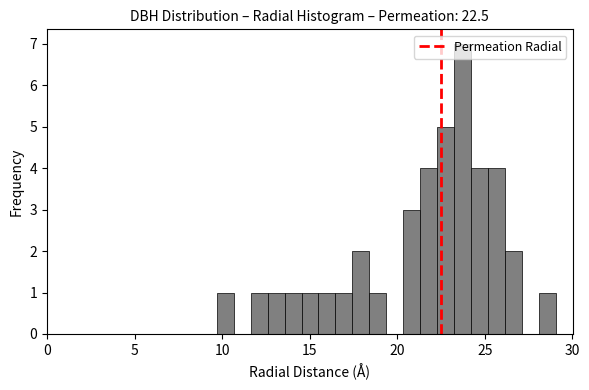

Around what value on the x-axis is the tallest bar? Give the approximate position of its centre, as read against the axis.

23.5